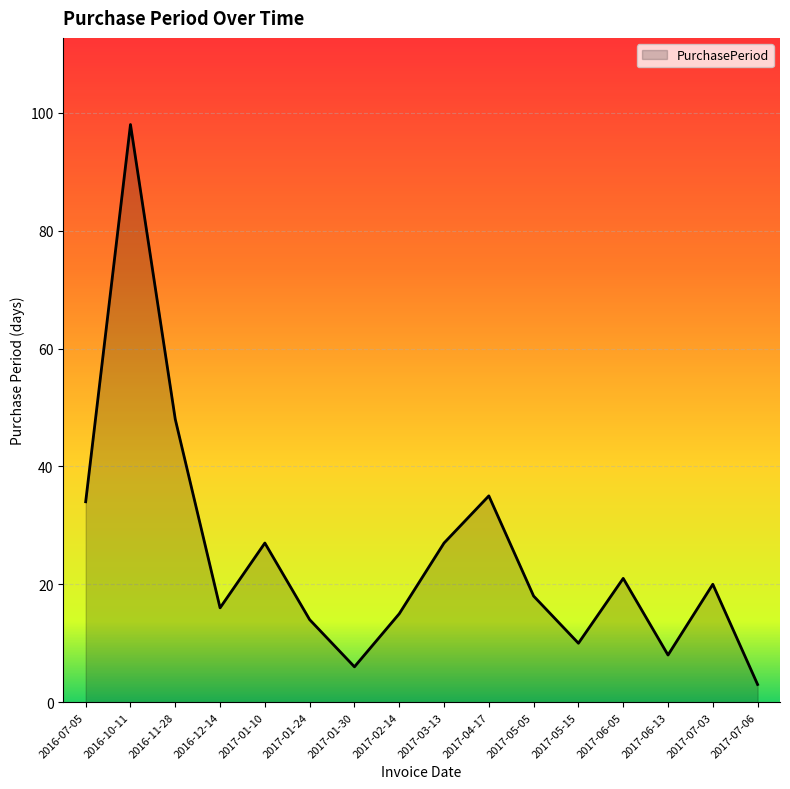

Where does the data first go above 20?

2016-07-05